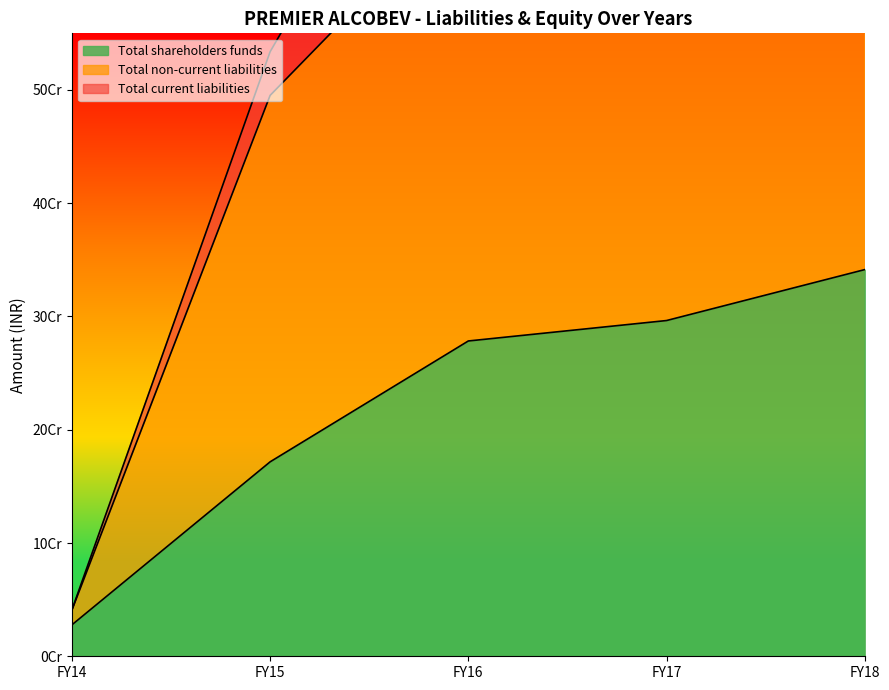

Which has a higher value, FY17 or FY16?

FY17